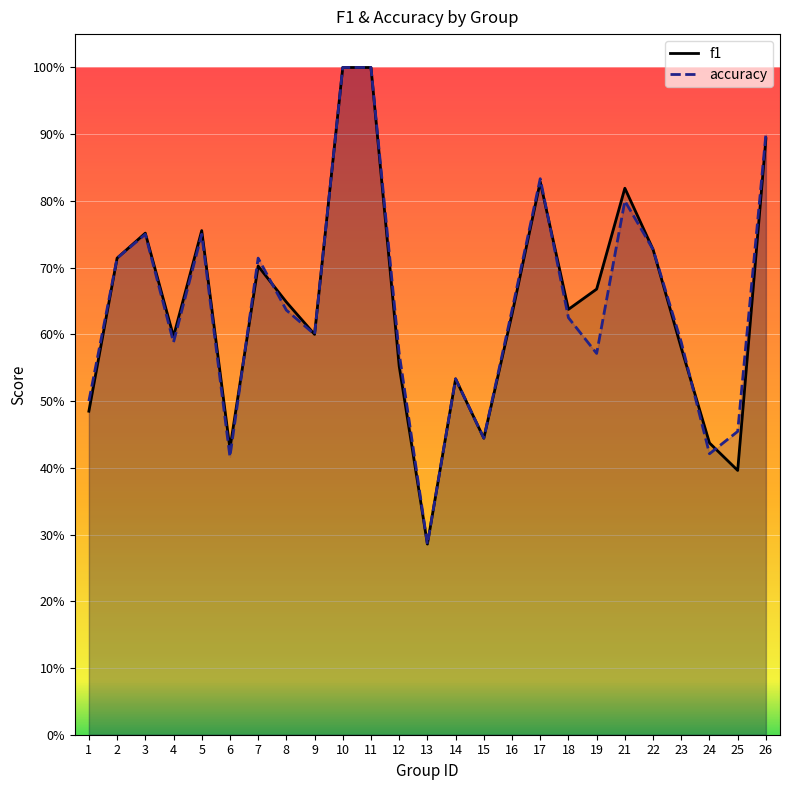

Between which two adjacent categories do f1 and accuracy first intersect?

6 and 7